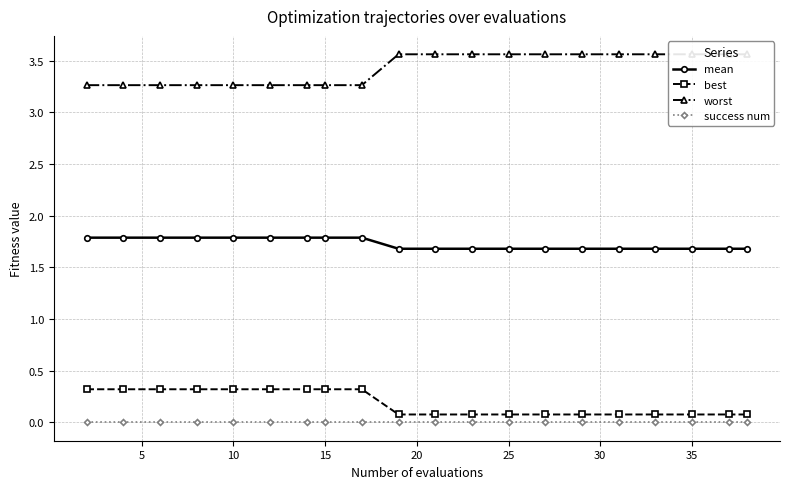

True or false: mean and best intersect in this chart.

False